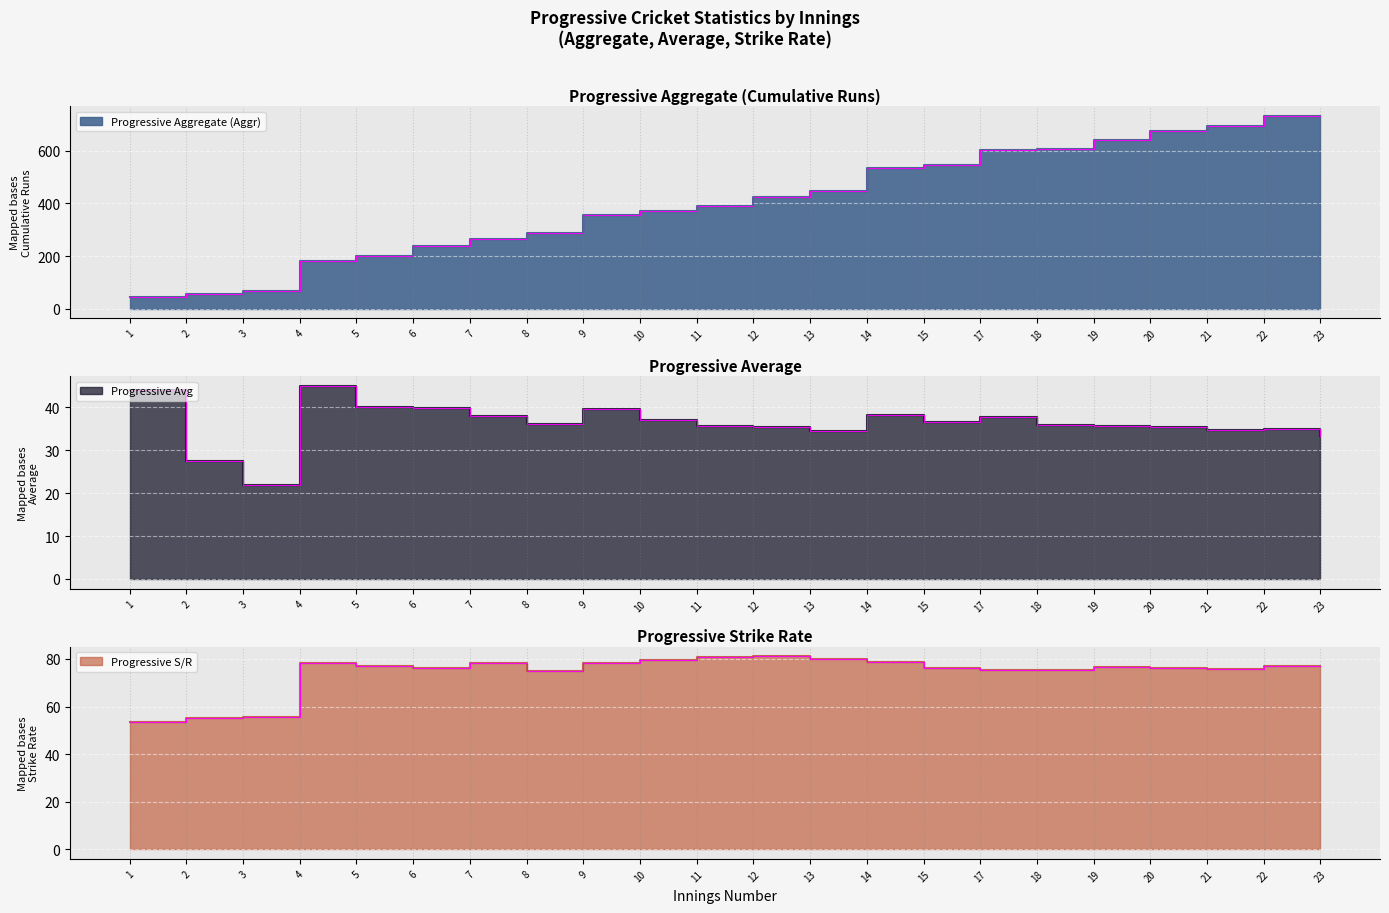

Which category has the lowest value in the Progressive Avg series?

3